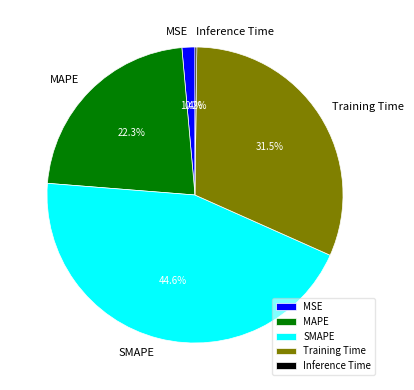

Combined, what portion of the pie is Training Time and MAPE?

53.8%